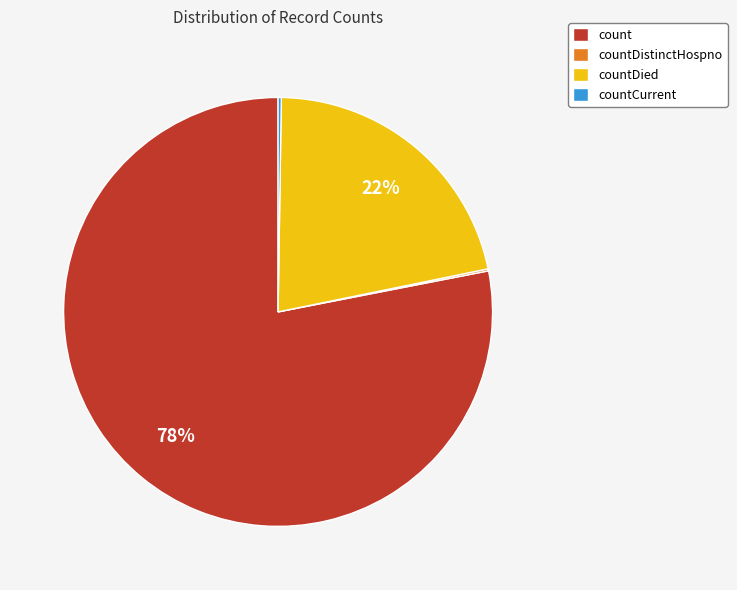

To the nearest percent, what percentage of the pie is count?

78%